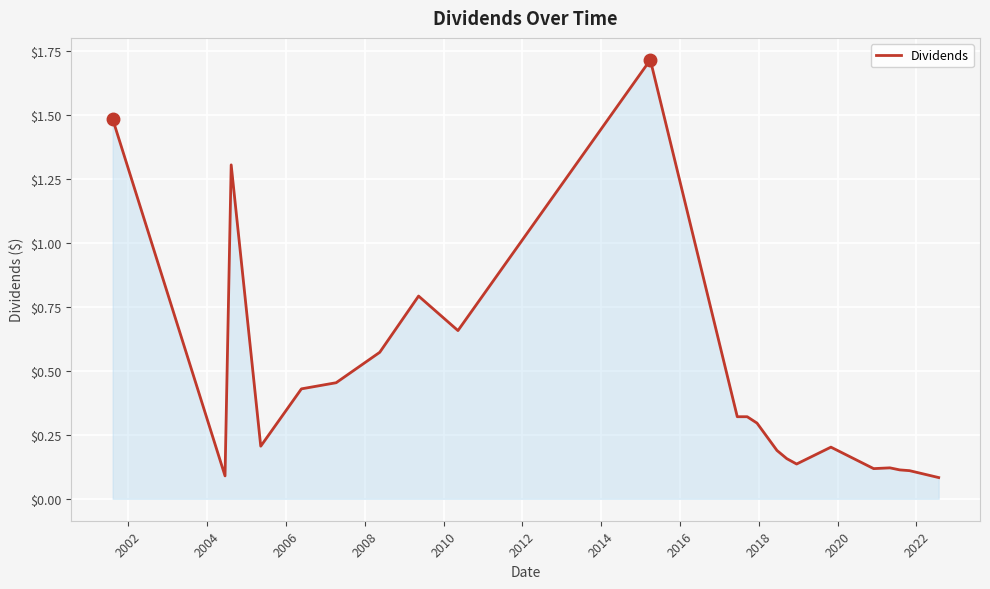

What is the maximum value shown in the chart?

1.7